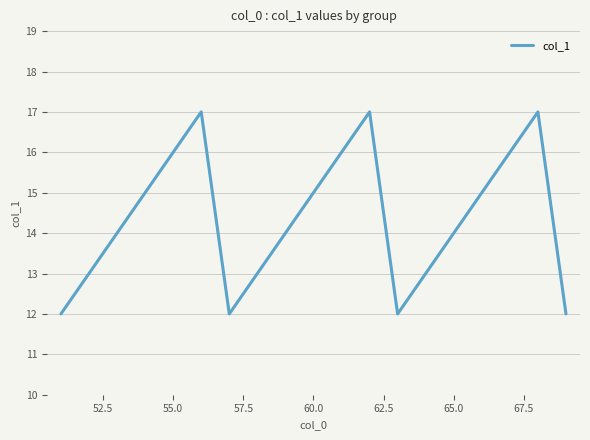

What is the difference between the maximum and minimum values?

5